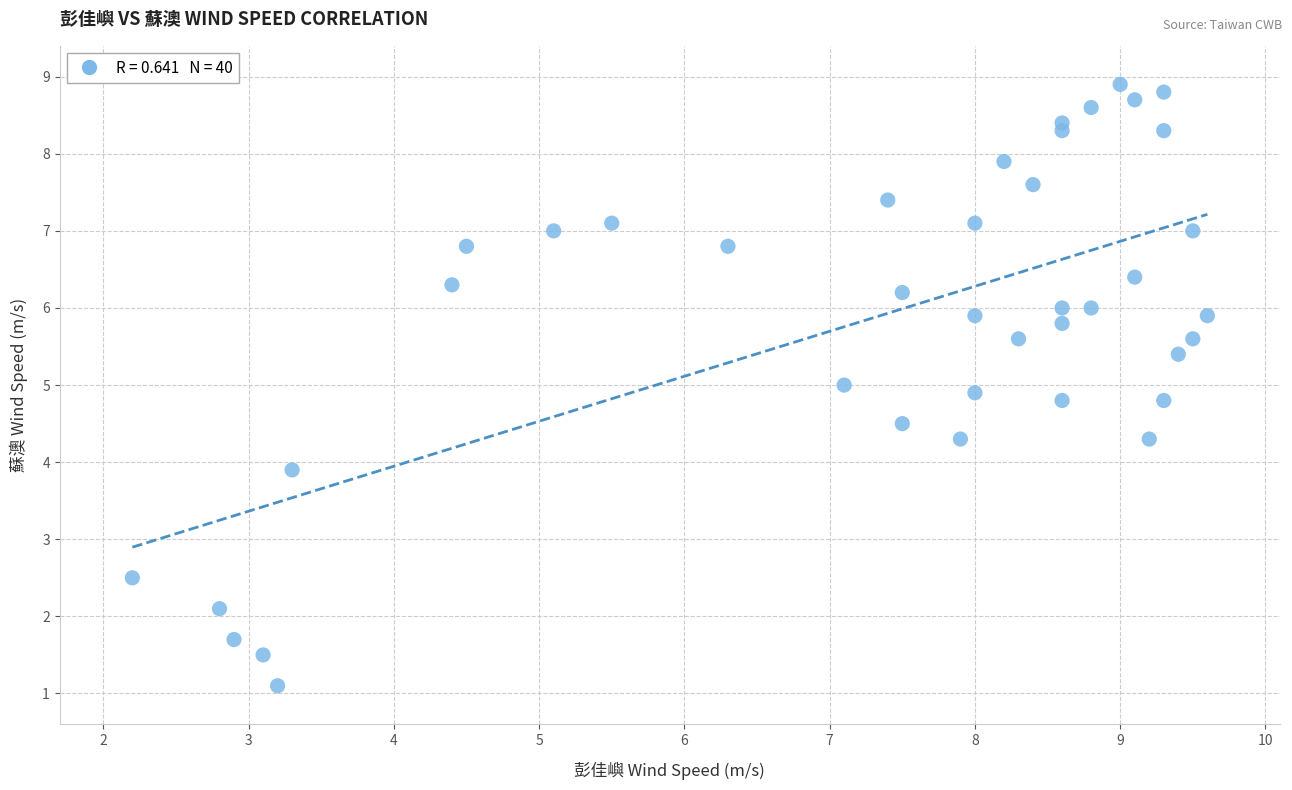

What is the range of X values (max minus min)?

7.4